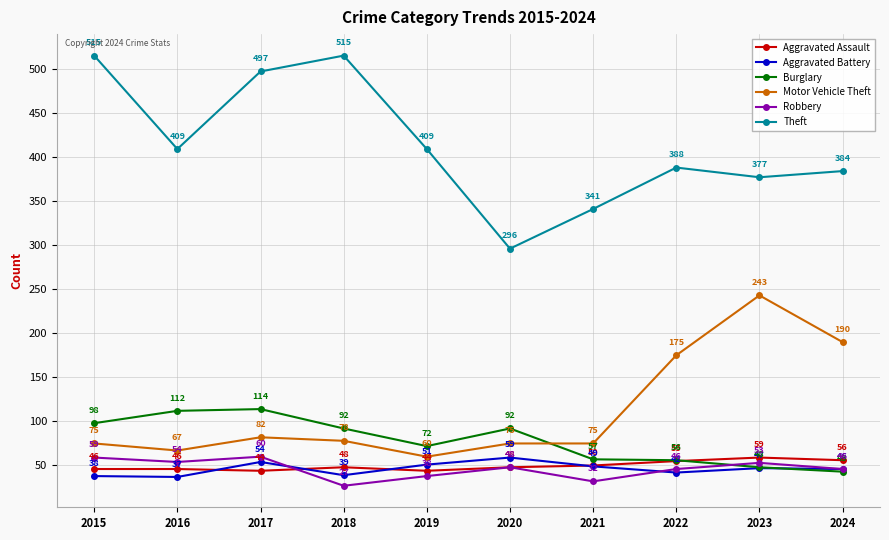

True or false: Aggravated Battery and Motor Vehicle Theft intersect in this chart.

False